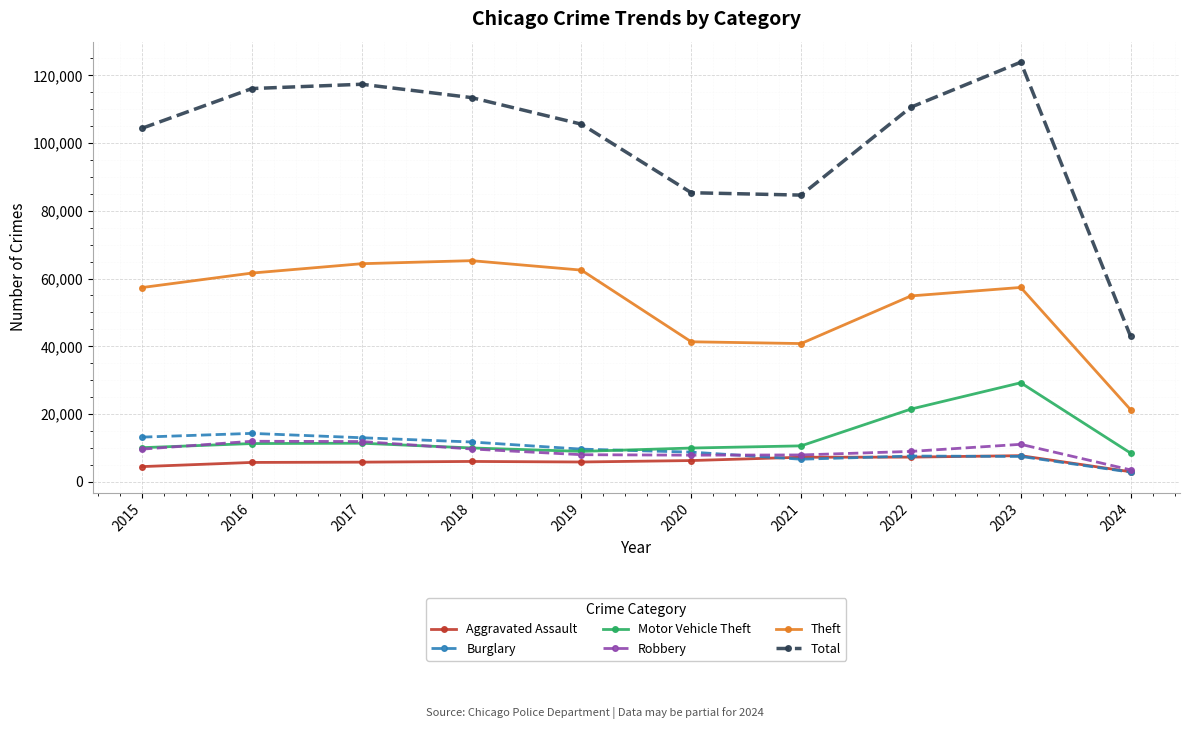

Where is the first local maximum for Burglary?

2016